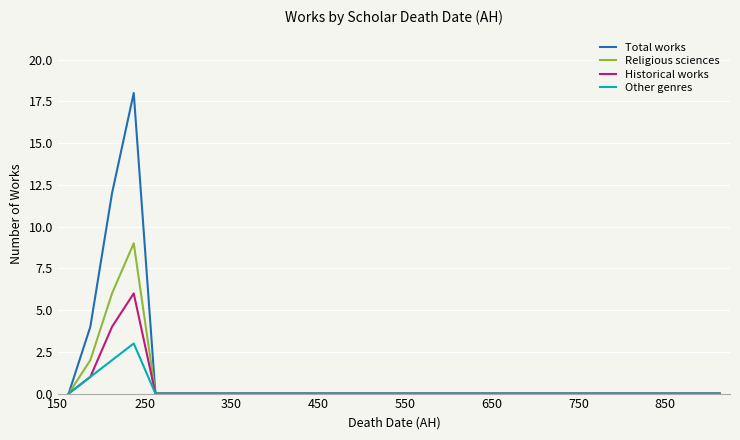

Rank the series by their maximum value, from highest to lowest.

Total works, Religious sciences, Historical works, Other genres